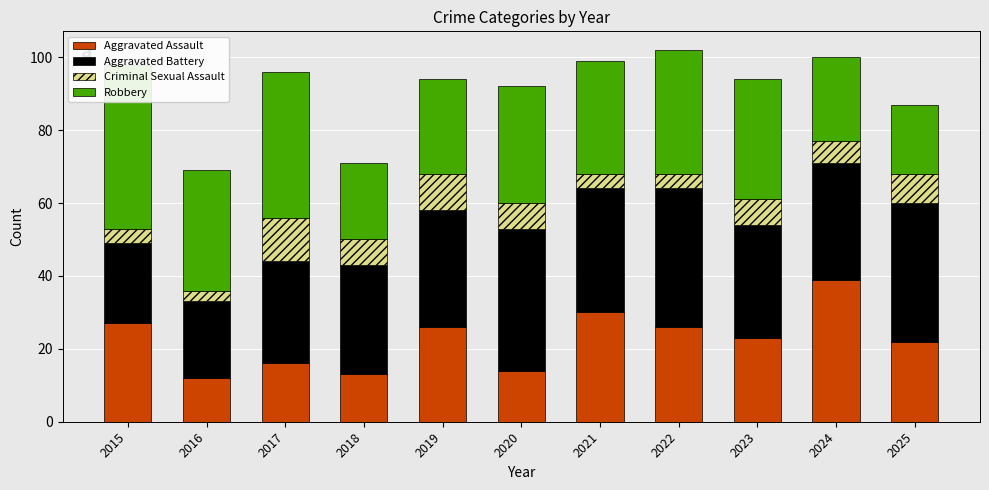

What is the spread (max minus min) of values at 2020?

32